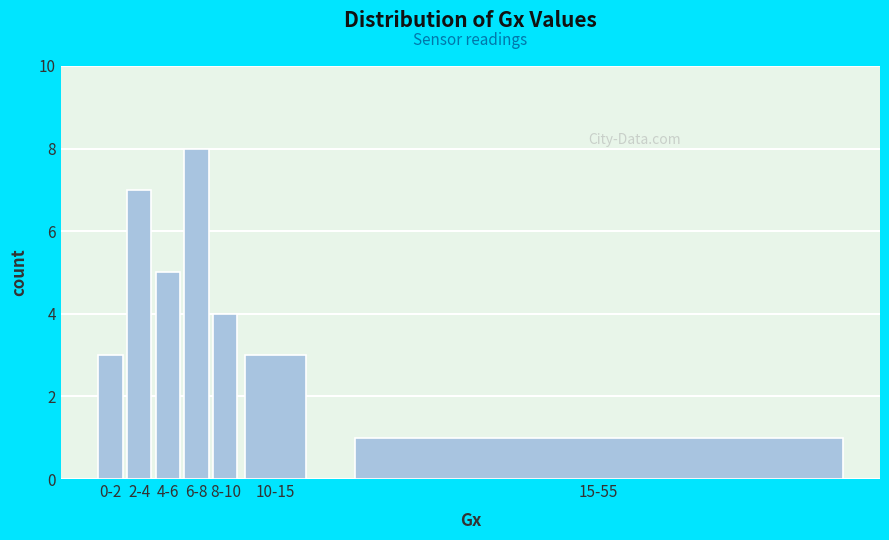

Reading left to right, list all the values displayed in this chart.

3	7	5	8	4	3	1